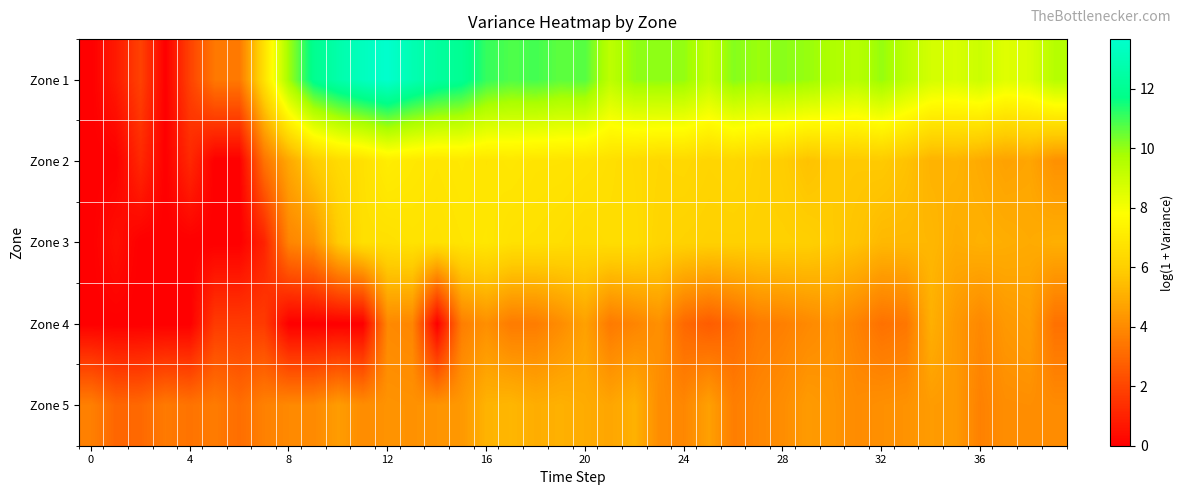

At how many categories does at least one series exceed 11?

8